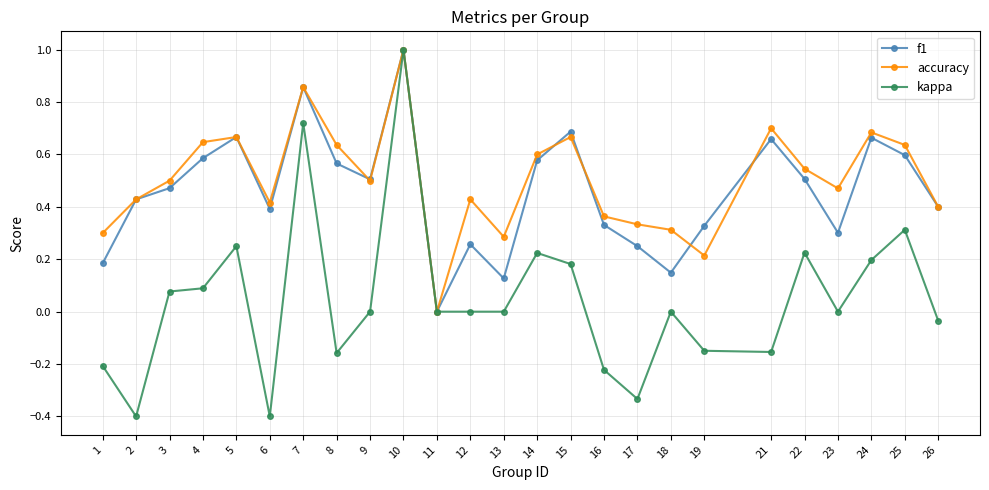

Count the number of categories in the chart.

25